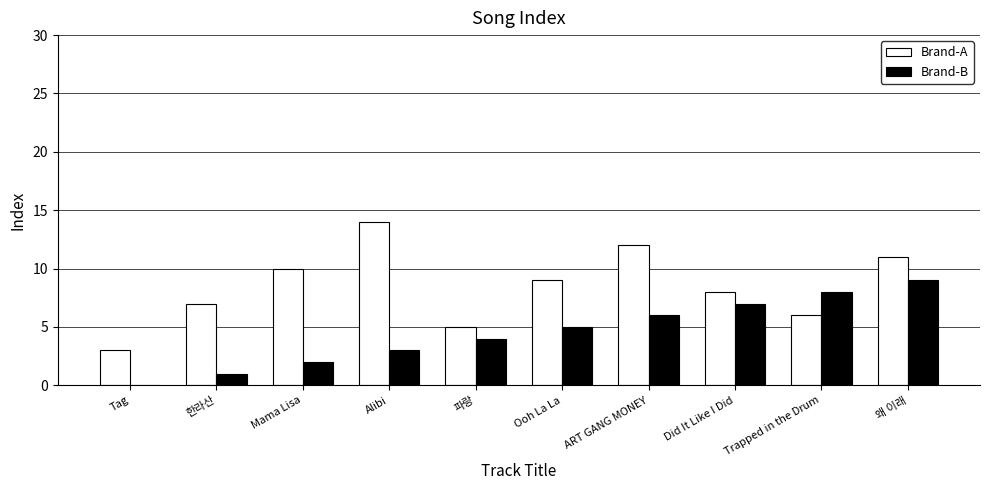

Which series has the largest total across all categories?

Brand-A